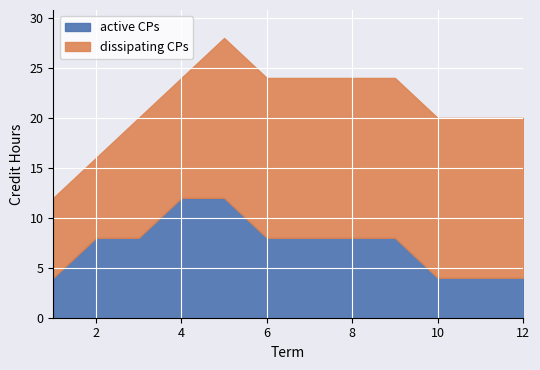

At which category is the sum across all series the highest?

5